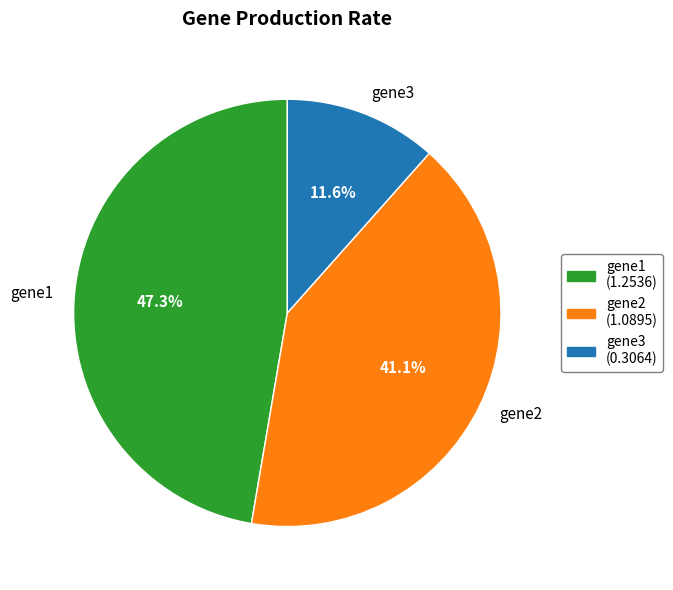

Combined, what portion of the pie is gene2 and gene1?

88.4%